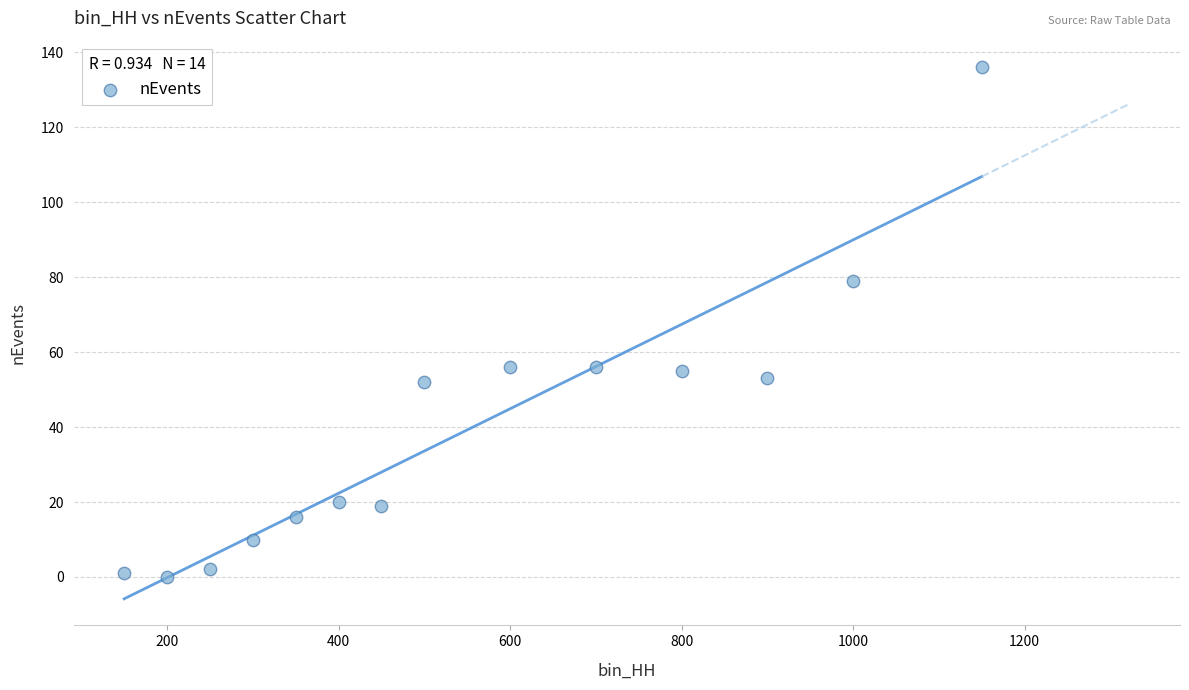

What is the range of Y values (max minus min)?

136